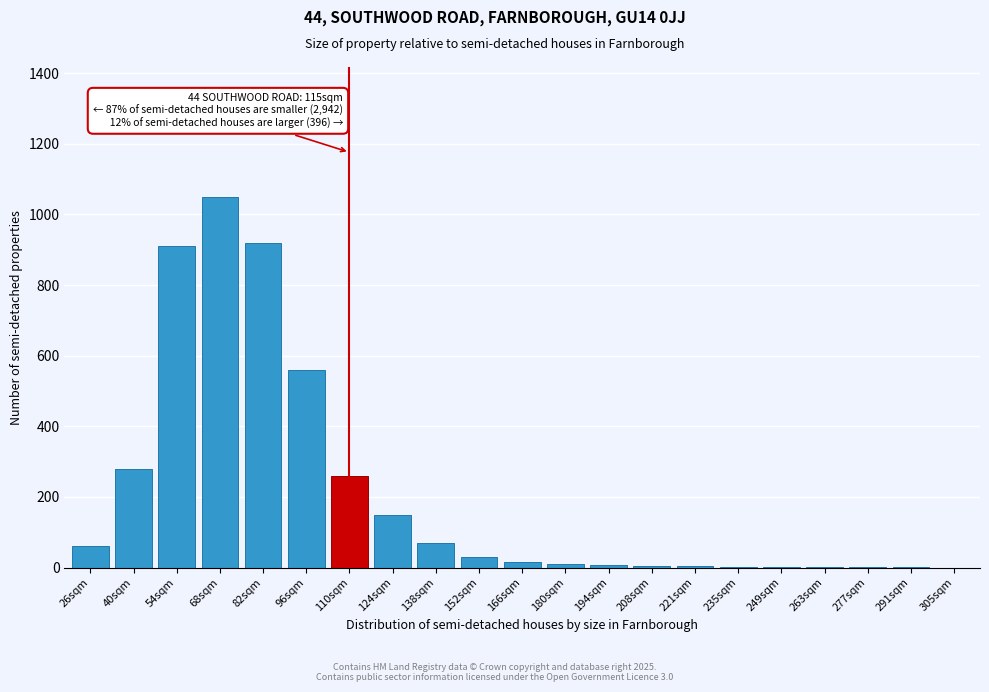

What is the sum of all values?

4341